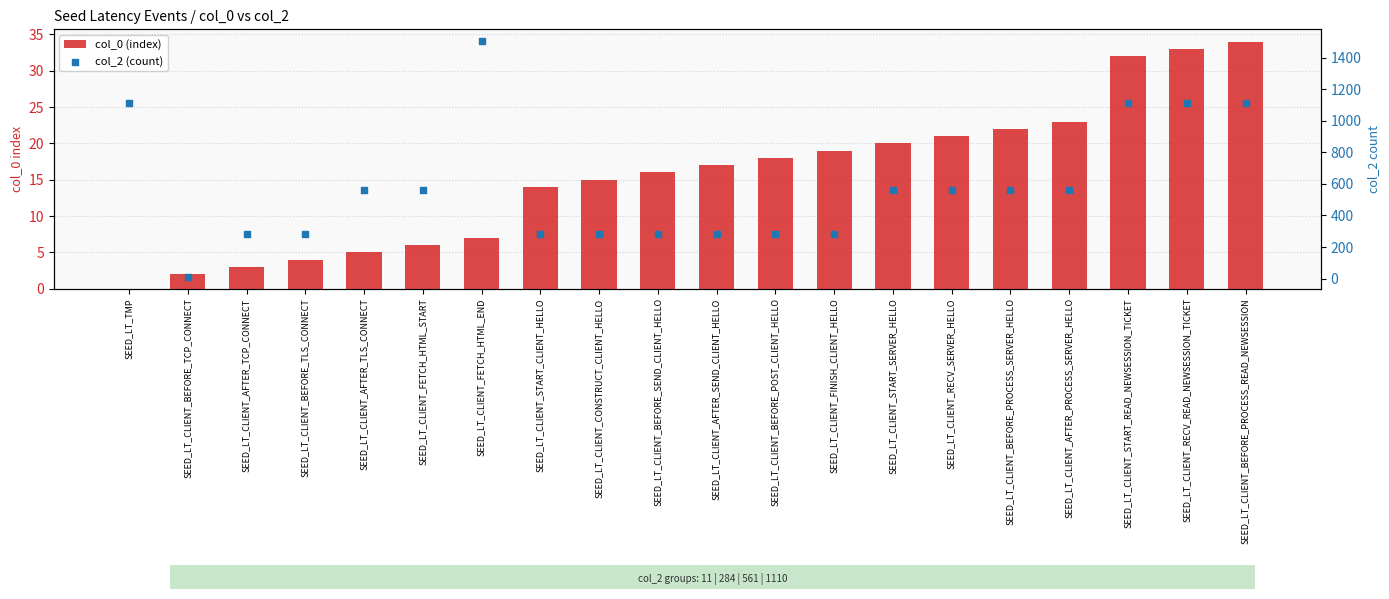

What is the total value across all series at SEED_LT_CLIENT_BEFORE_TLS_CONNECT?

288